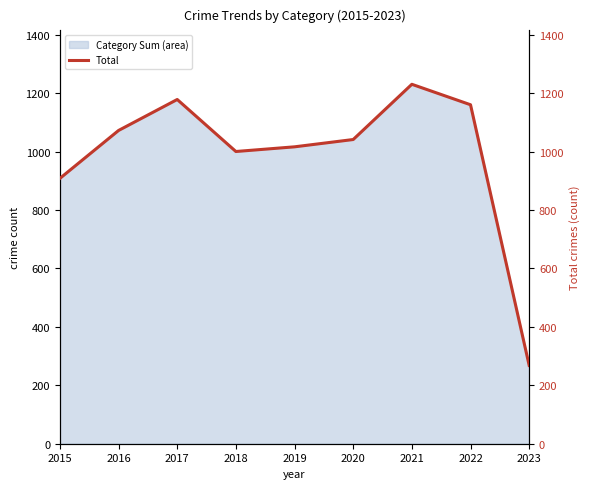

Rank the categories by value from lowest to highest.

2023, 2015, 2018, 2019, 2020, 2016, 2022, 2017, 2021